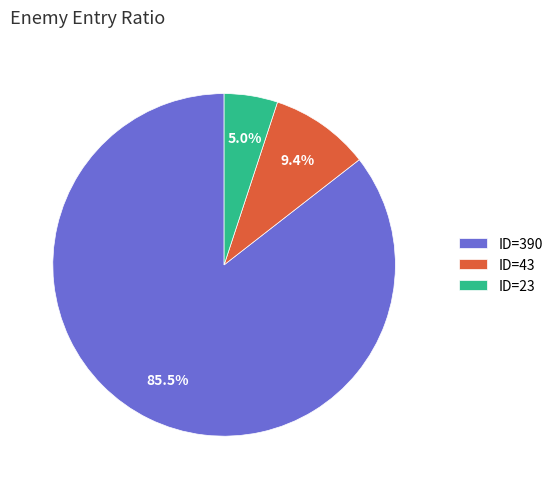

True or false: ID=390 accounts for 99% of the total.

False